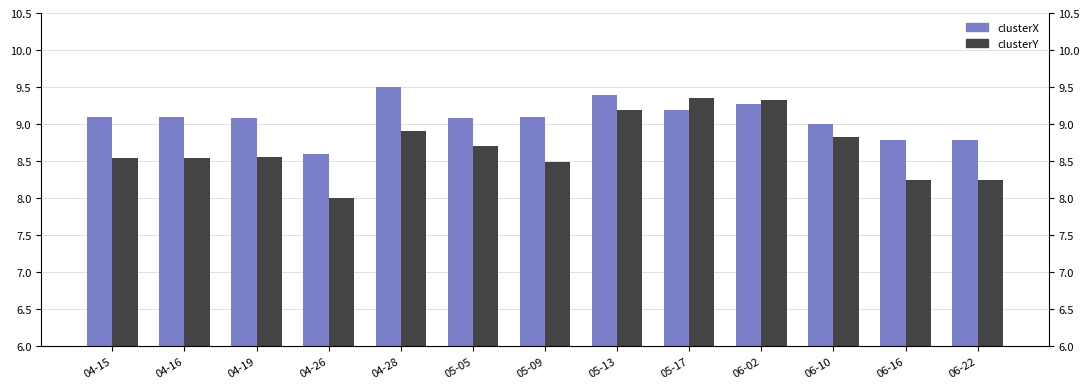

Rank the categories by clusterX value from lowest to highest.

04-26, 06-16, 06-22, 06-10, 05-05, 04-19, 05-09, 04-15, 04-16, 05-17, 06-02, 05-13, 04-28